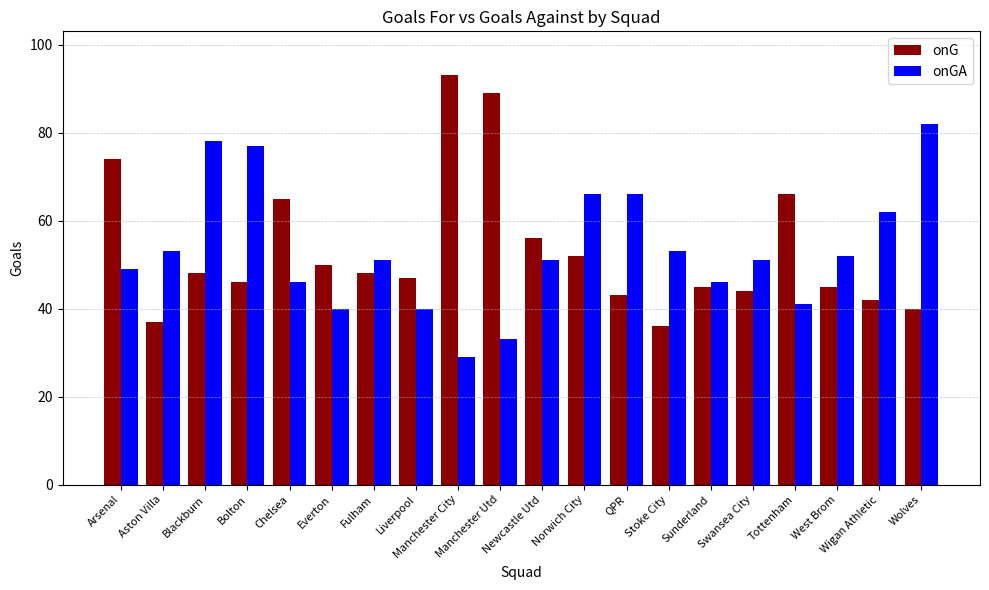

True or false: onG has a value of 93 at Manchester City.

True